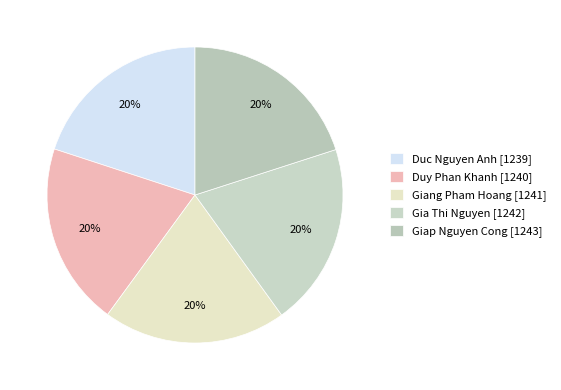

Count the number of slices in the pie.

5